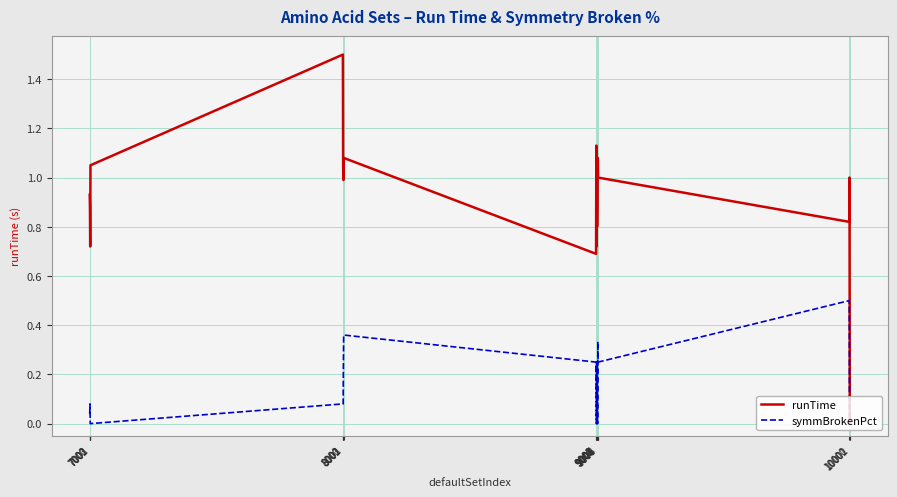

List the series in order of their peak value, highest first.

runTime, symmBrokenPct